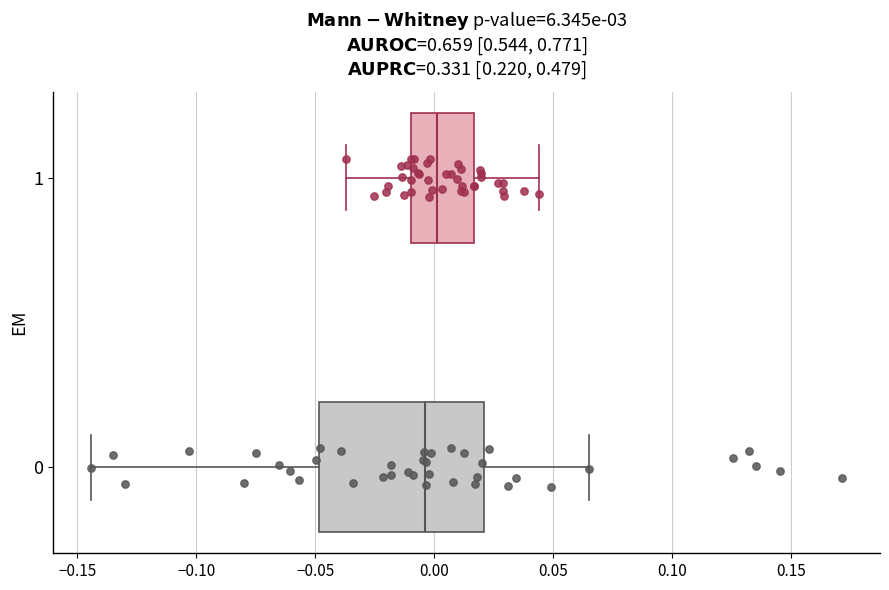

Where does the right whisker of the box at y = 1 end on the x-axis? The values are not printed on the chart, so give them approximately, as read against the axis.

0.045